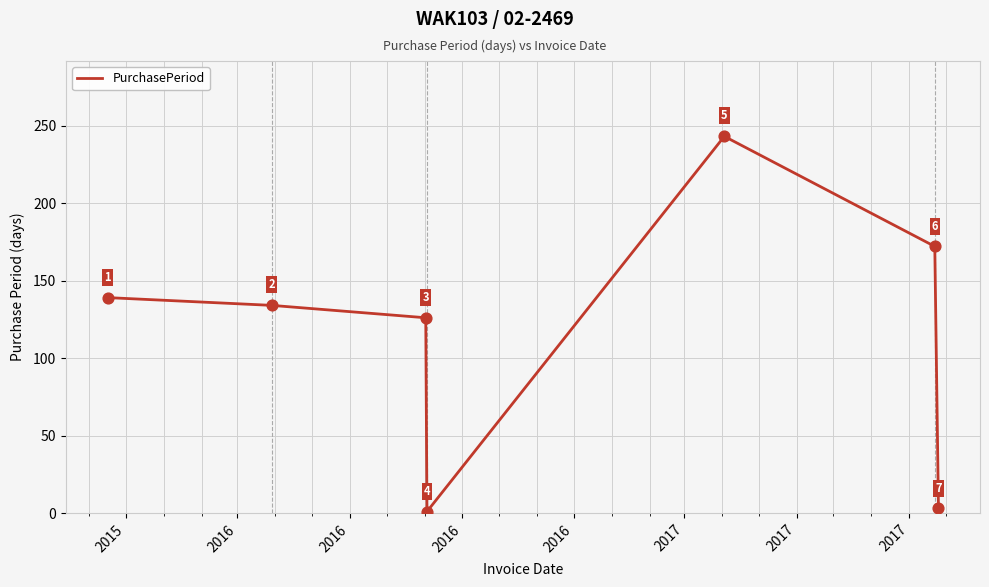

What is the difference between the second highest and minimum values?

171